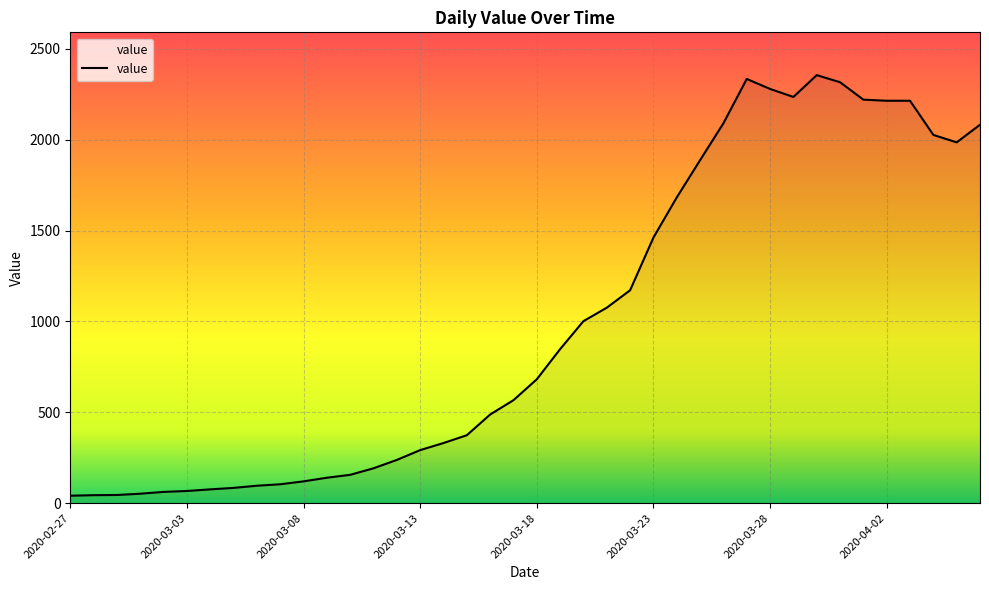

How many lines are shown in the chart?

1